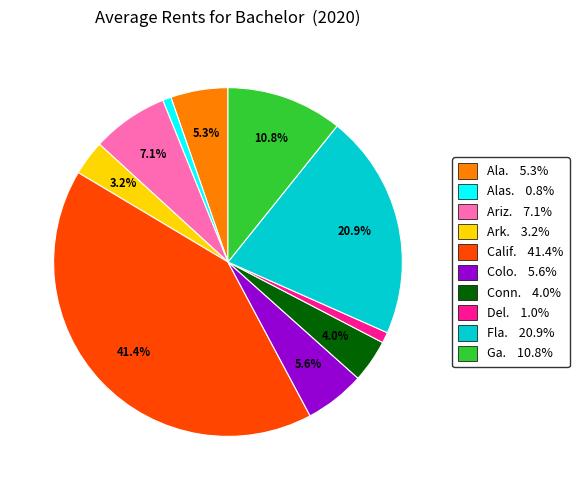

Between Calif. 41.4% and Fla. 20.9%, which is larger?

Calif. 41.4%